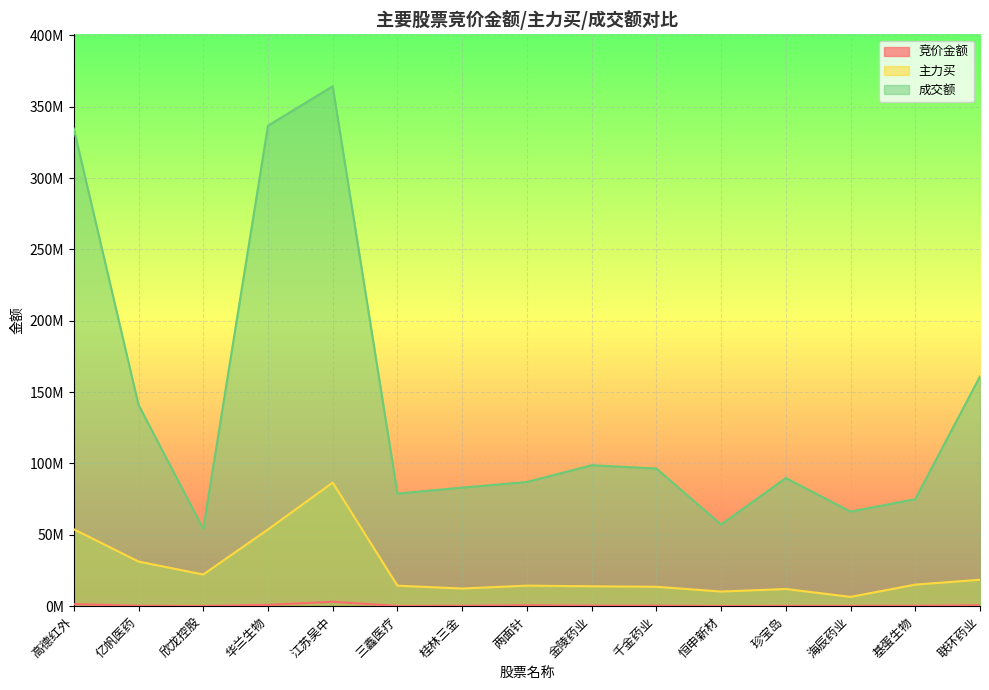

Reading left to right, what are all the values shown in this chart?

竞价金额: 1478553	257275	119214	906390	3092040	140140	244340	659148	366980	355796	93825	189440	193356	261416	656310
主力买: 53908293	31260396	22198506	53752853	86611694	14365505	12374010	14394782	13944779	13597004	10246867	12043343	6512216	15102256	18510898
成交额: 334668298	141109498	54187662	336721421	364344229	78914273	83073718	87036727	98776659	96468354	57221816	89826074	66265691	75010740	161031748